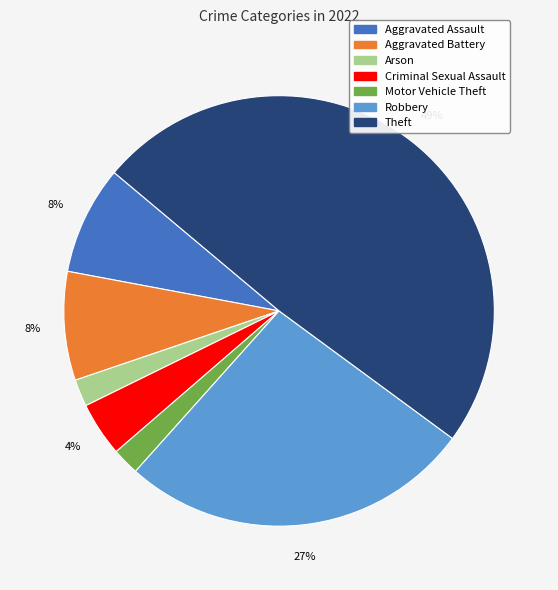

Count the number of slices in the pie.

7